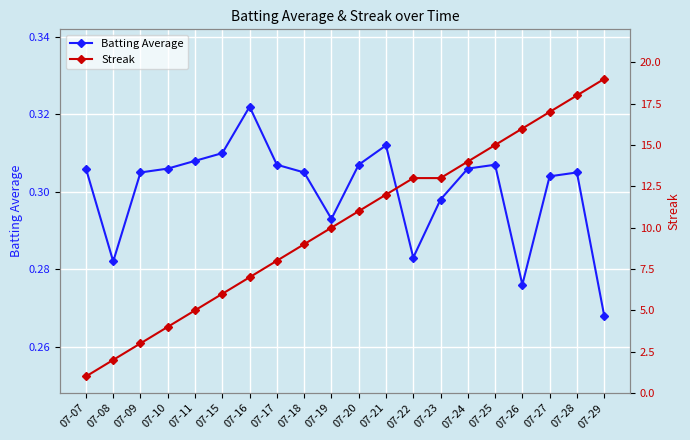

What is the maximum value shown in the chart?

19.0